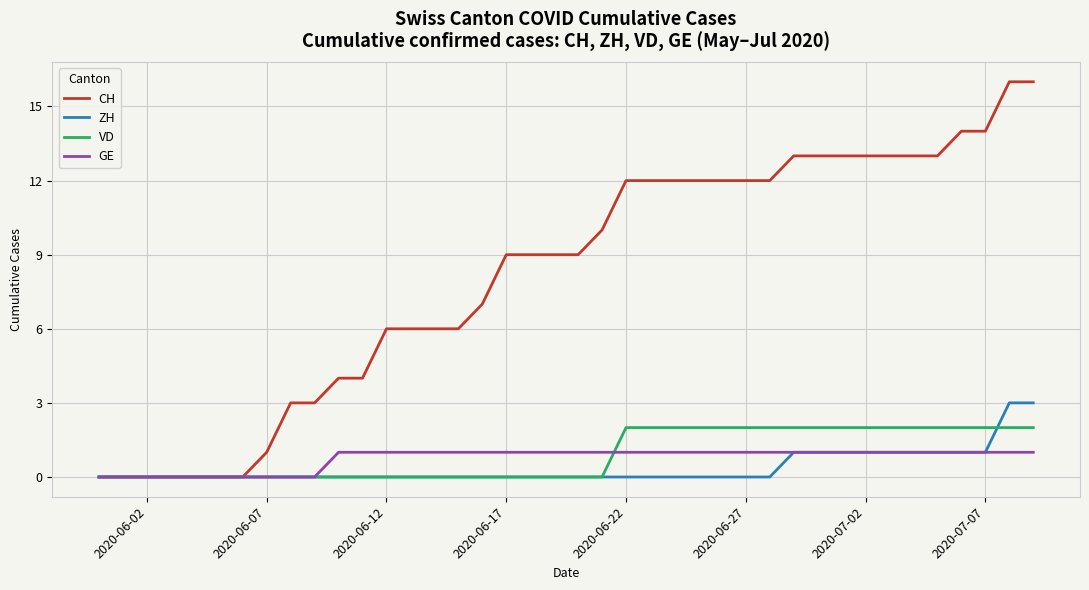

Rank the series by their maximum value, from lowest to highest.

GE, VD, ZH, CH